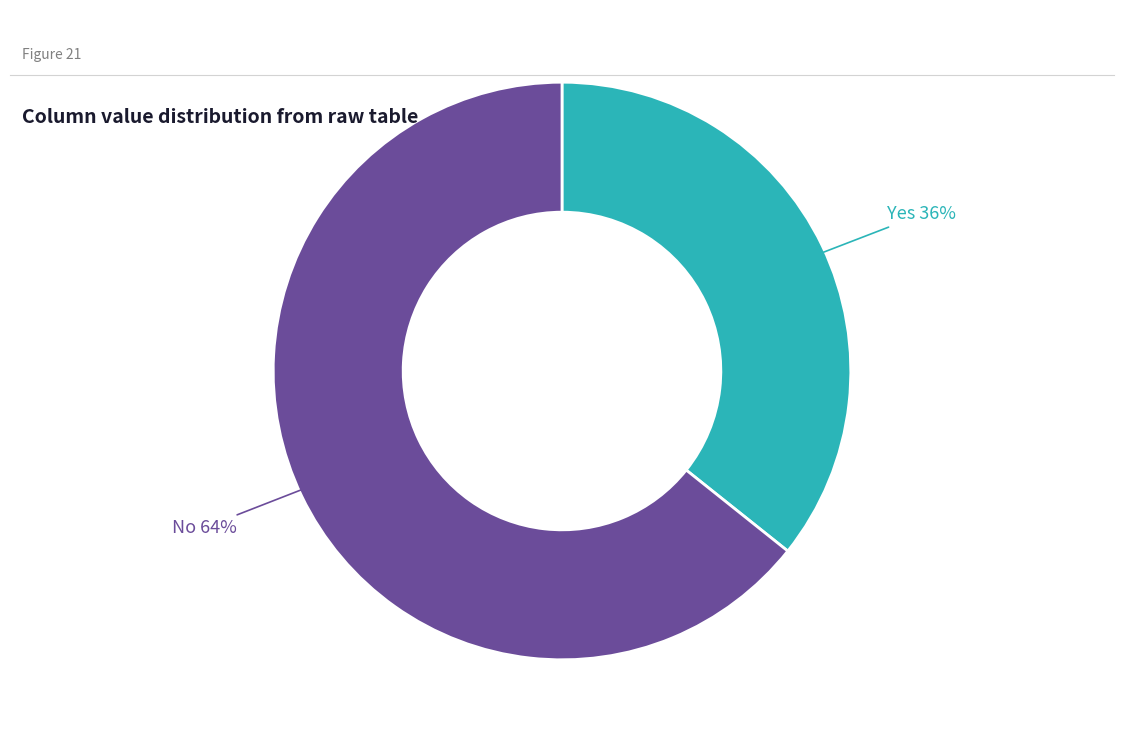

To the nearest percent, what percentage of the pie is Yes?

36%